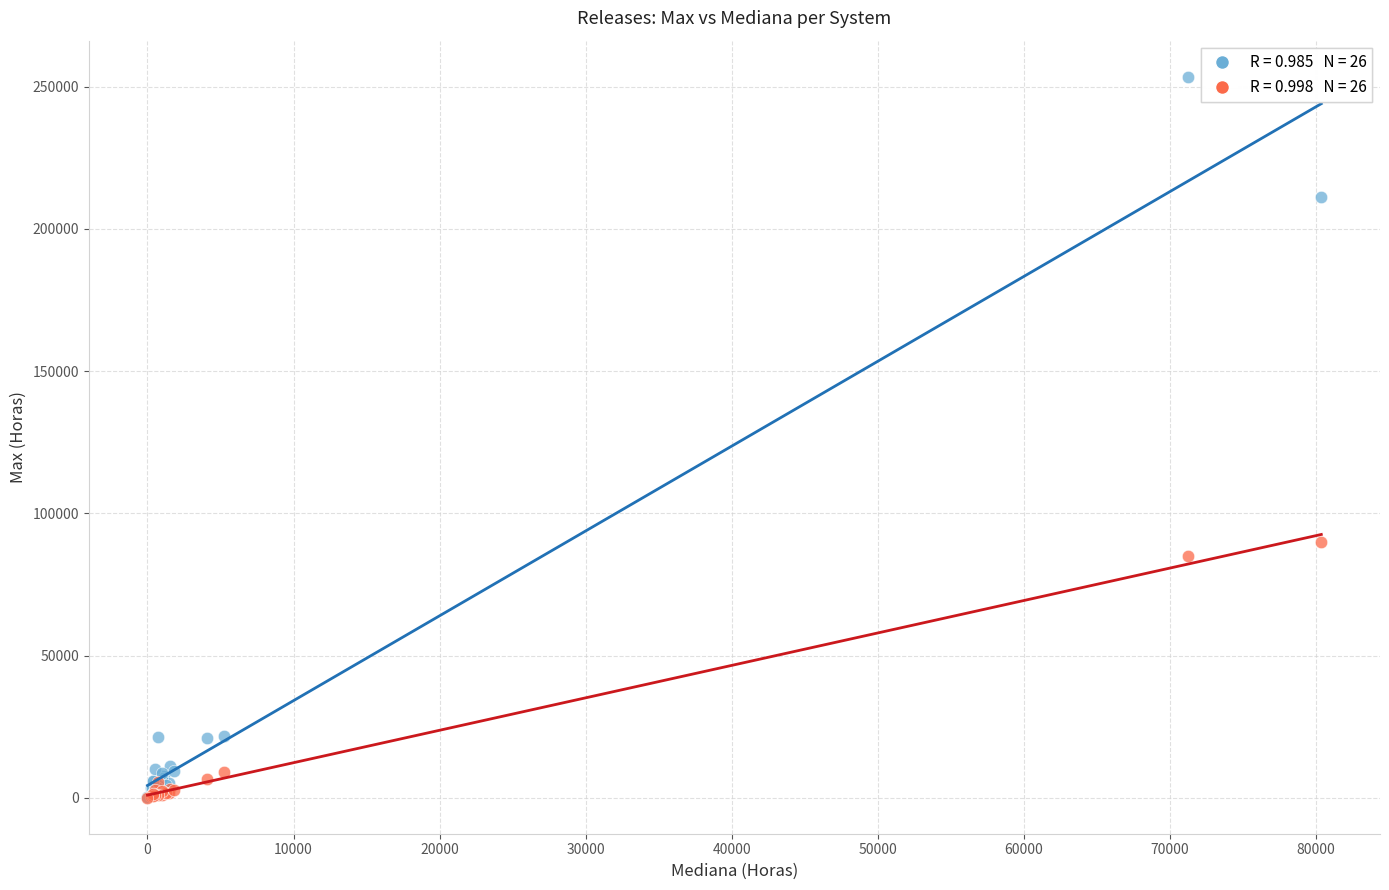

Across all series, what Y value is closest to 126743?

89838.0